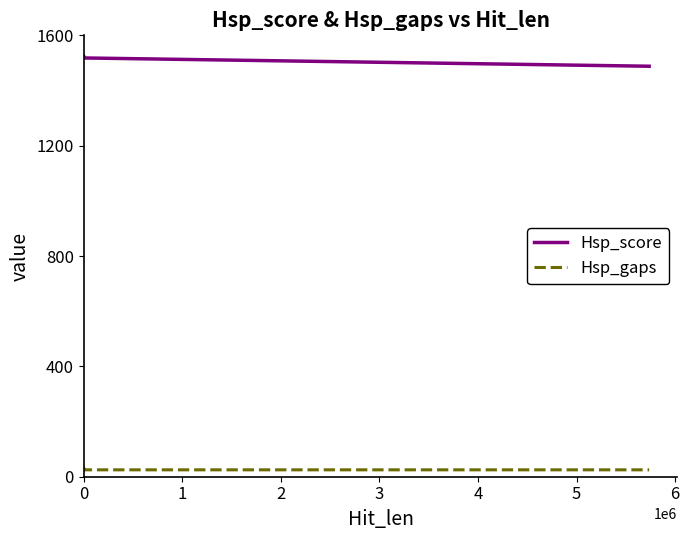

True or false: Hsp_gaps and Hsp_score intersect in this chart.

False